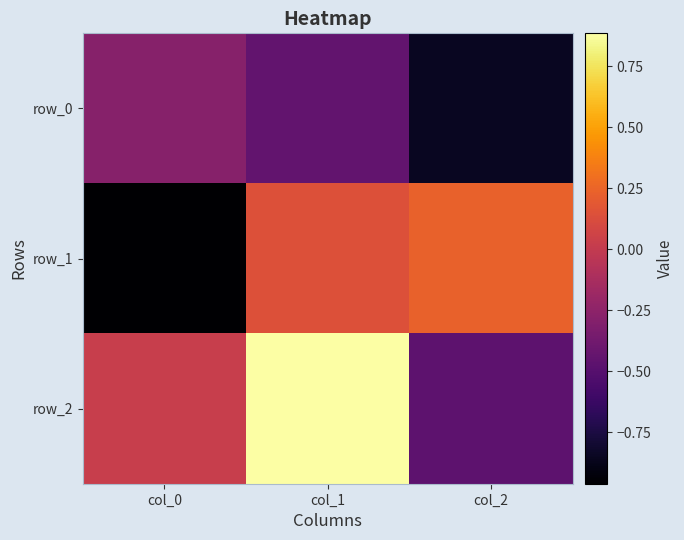

Rank the categories by row_0 value from highest to lowest.

col_0, col_1, col_2